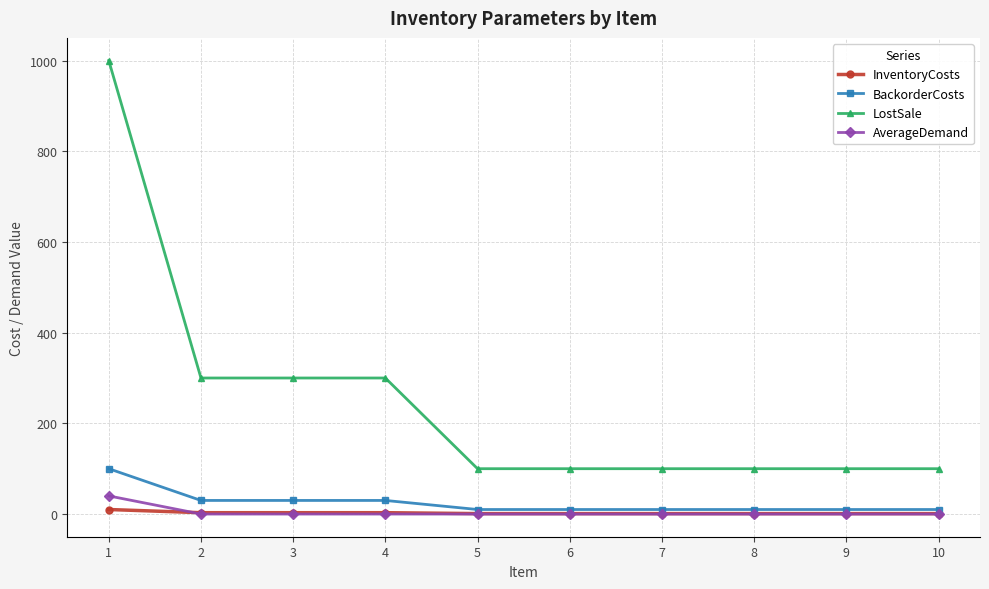

True or false: LostSale and BackorderCosts intersect in this chart.

False